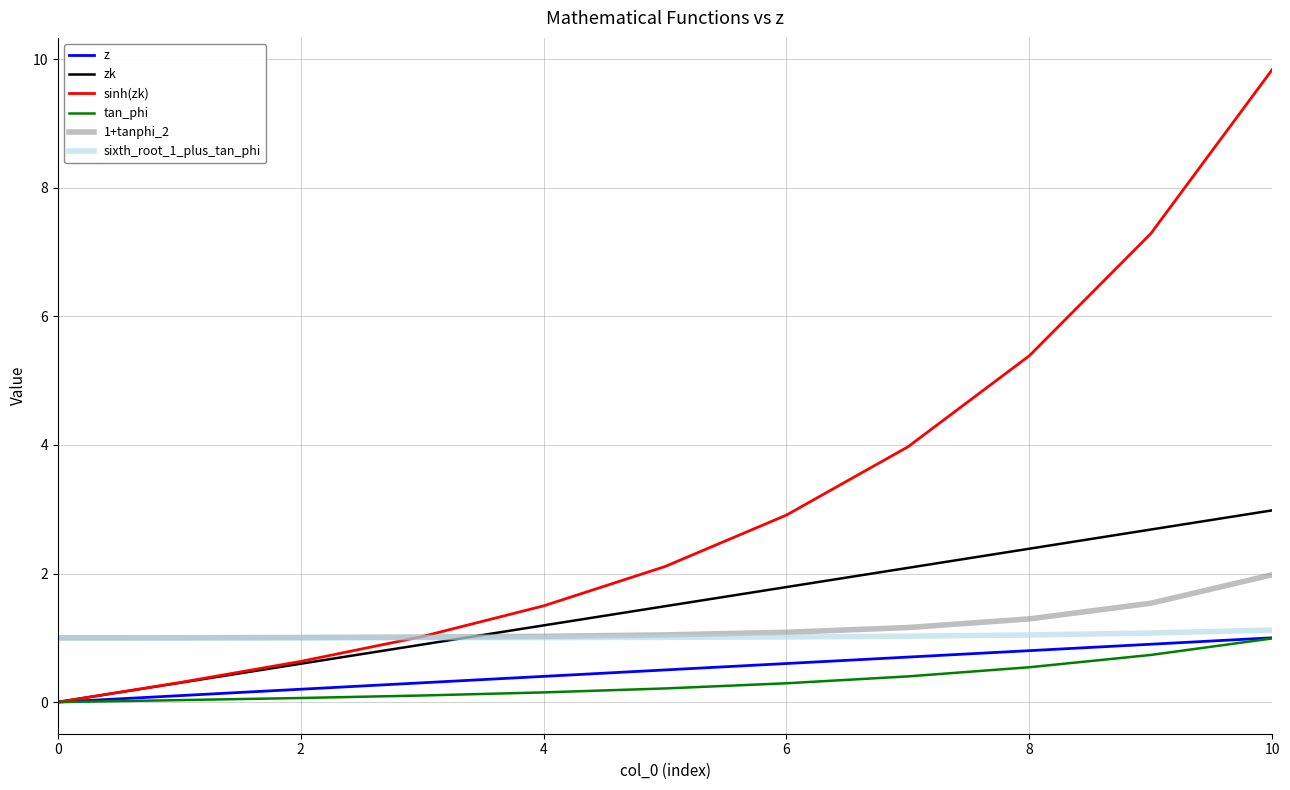

Which series has the largest range (max minus min)?

sinh(zk)